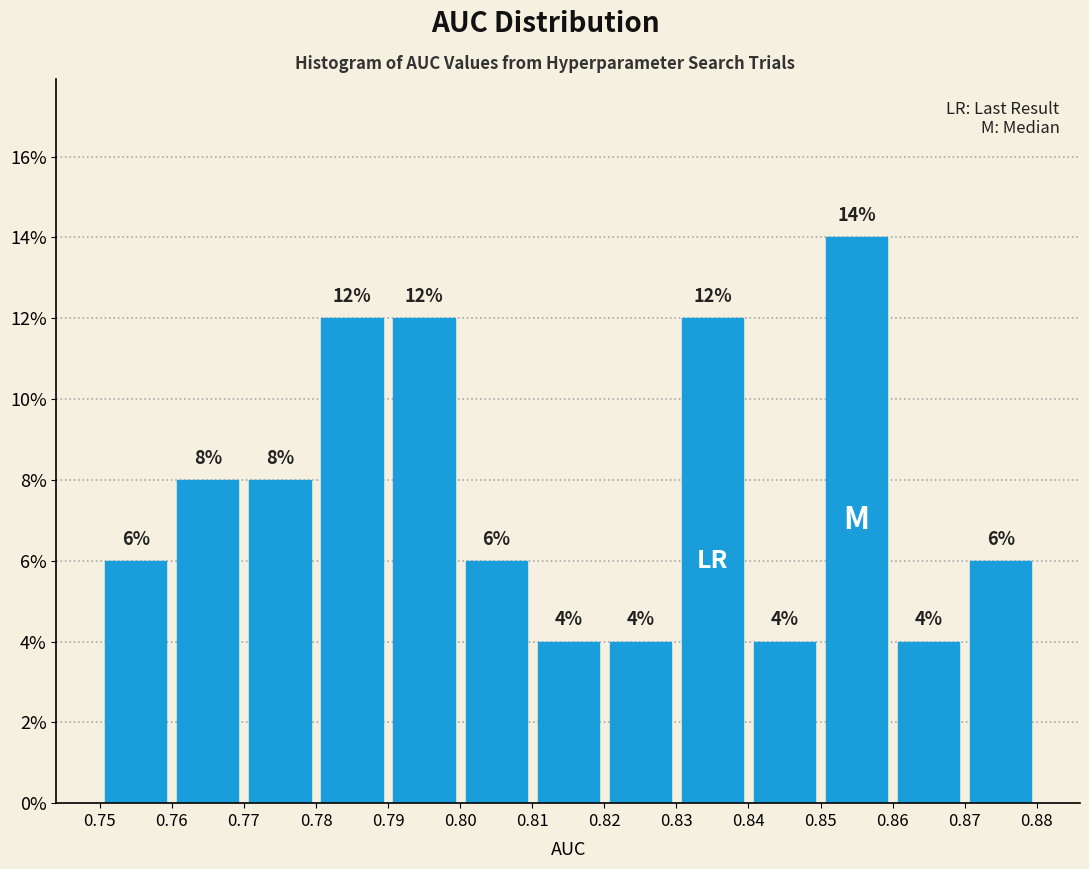

Reading left to right, transcribe this chart: for each bar, give the range it covers on the x-axis and its height.

0.75 to 0.76: 6
0.76 to 0.77: 8
0.77 to 0.78: 8
0.78 to 0.79: 12
0.79 to 0.80: 12
0.80 to 0.81: 6
0.81 to 0.82: 4
0.82 to 0.83: 4
0.83 to 0.84: 12
0.84 to 0.85: 4
0.85 to 0.86: 14
0.86 to 0.87: 4
0.87 to 0.88: 6